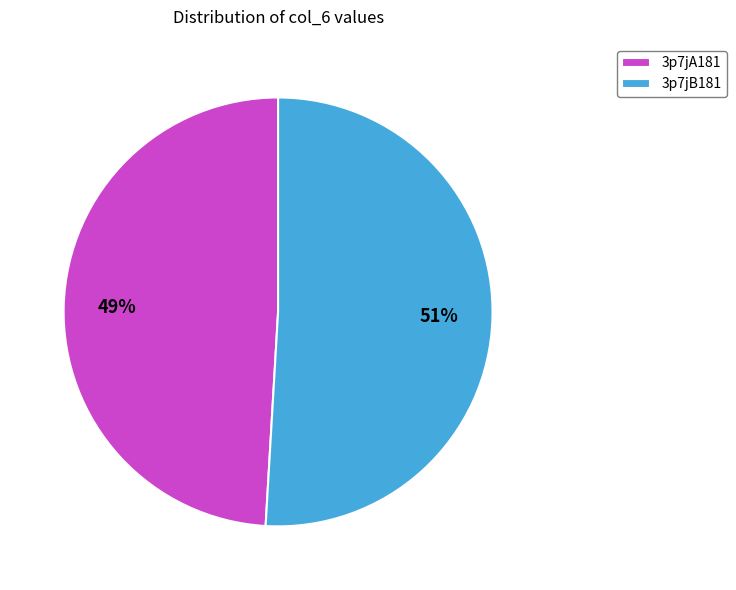

True or false: 3p7jA181 accounts for 59% of the total.

False